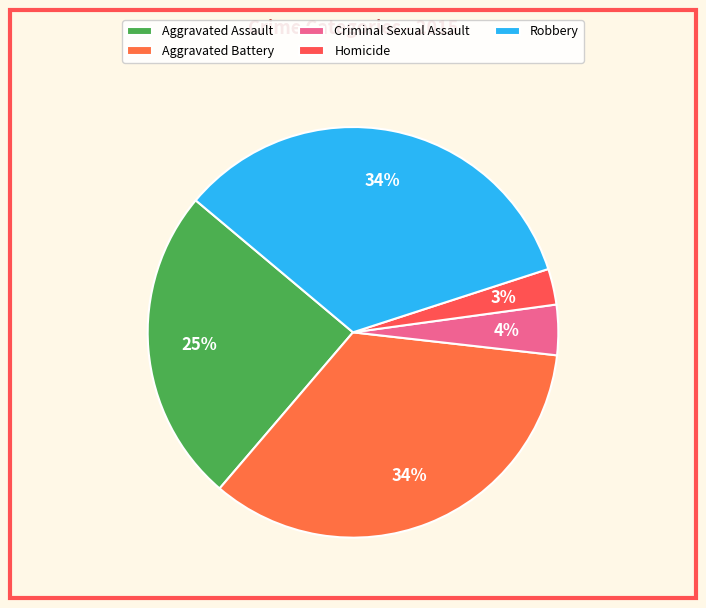

Do Aggravated Battery and Robbery together represent more than half of the pie?

Yes